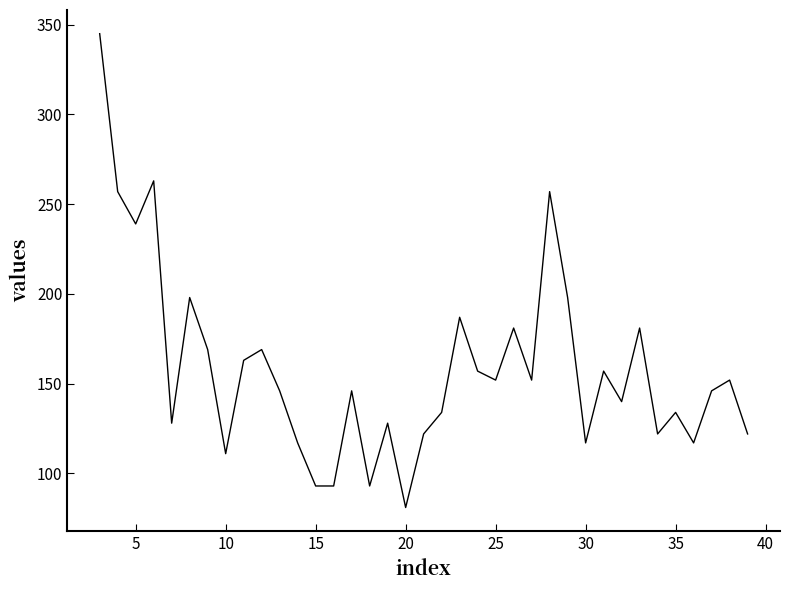

Count the number of categories in the chart.

37